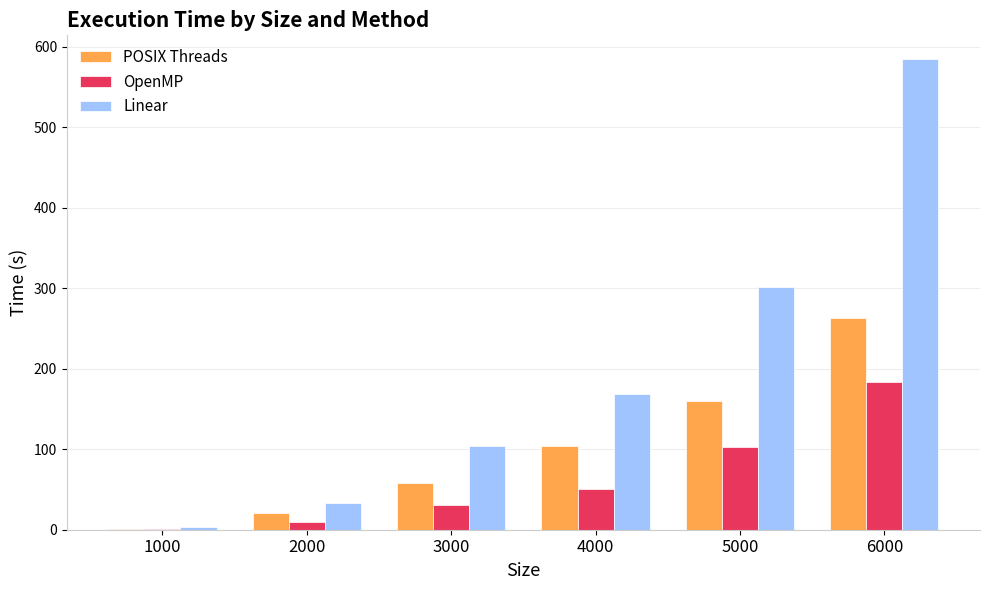

Are the bars horizontal?

No